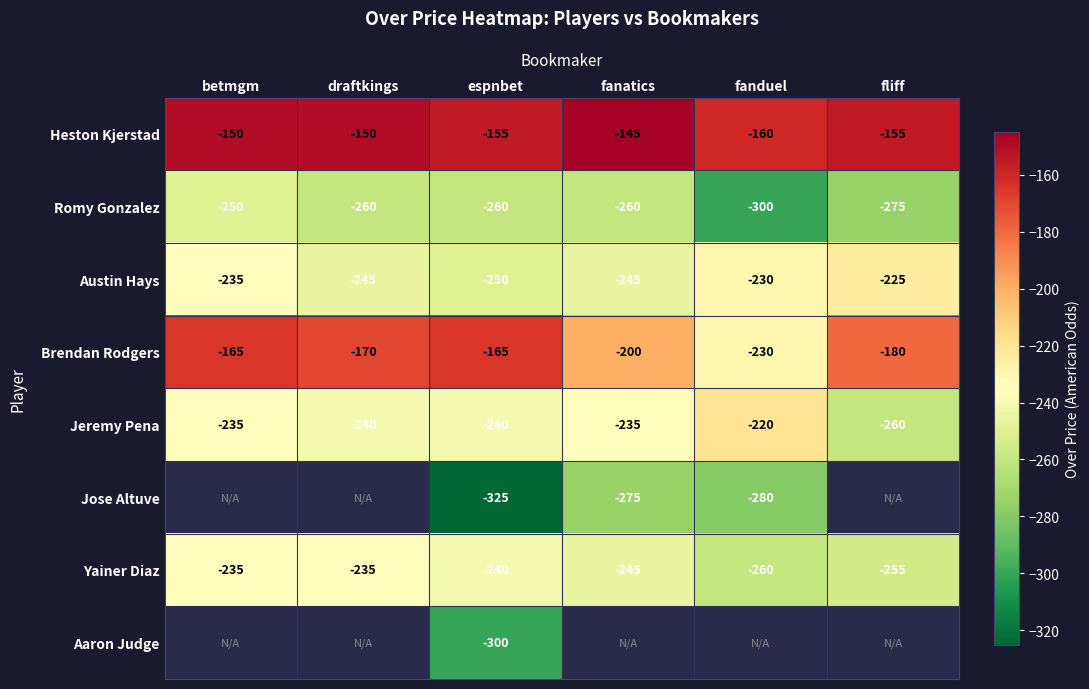

What is the difference between the second highest and second lowest values in the Heston Kjerstad series?

5